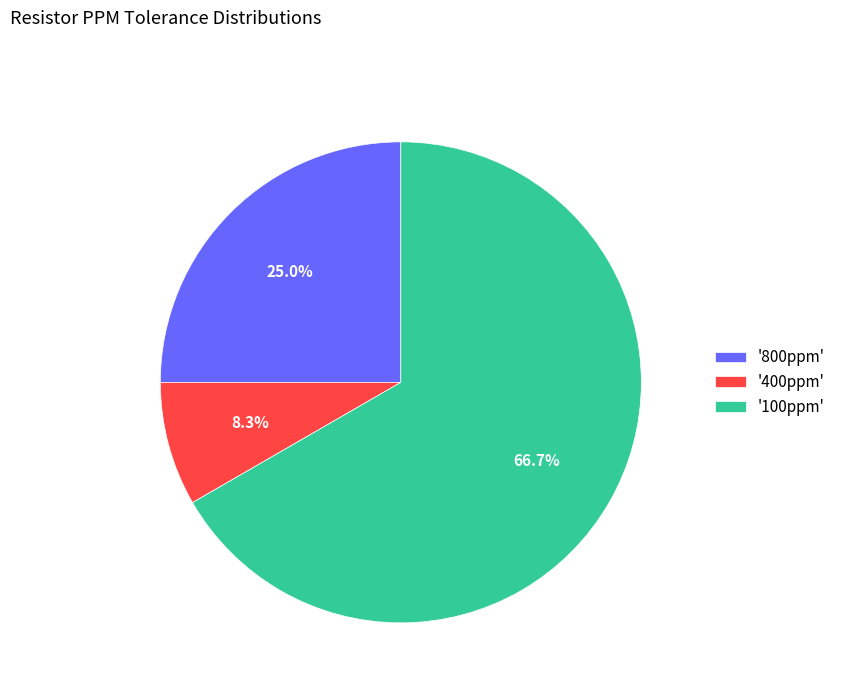

Which category has the biggest portion of the pie?

'100ppm'